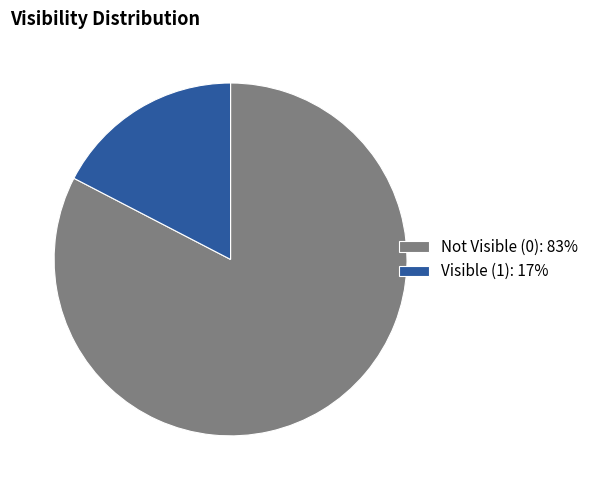

Rank the categories by value from highest to lowest.

Not Visible (0): 83%, Visible (1): 17%